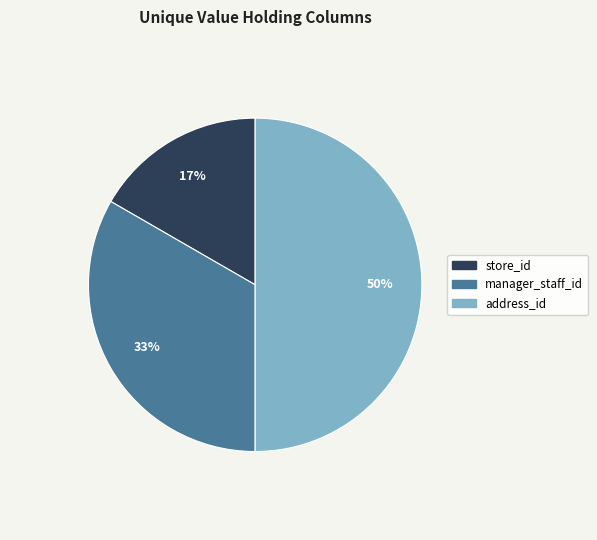

To the nearest percent, what percentage of the pie is manager_staff_id?

33%